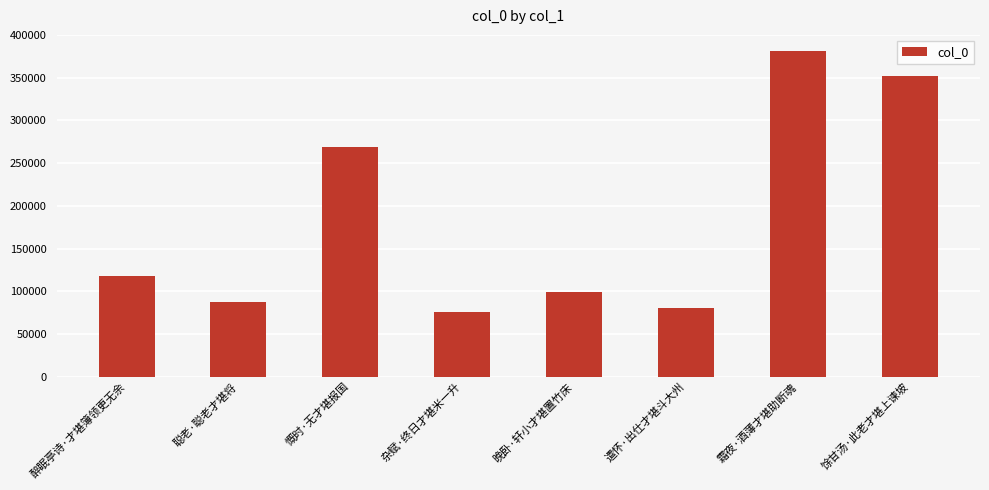

What is the sum of the values at 馀甘汤·此老才堪上谏坡 and 霜夜·酒薄才堪助断魂?

733079